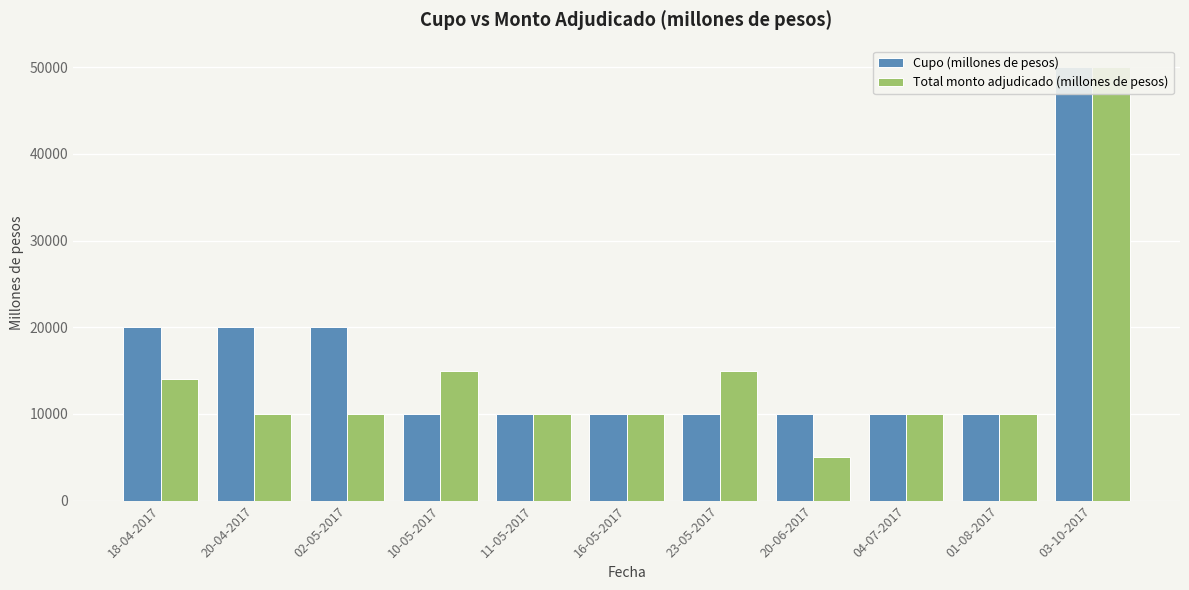

How many data points in Cupo (millones de pesos) are above 10000?

4